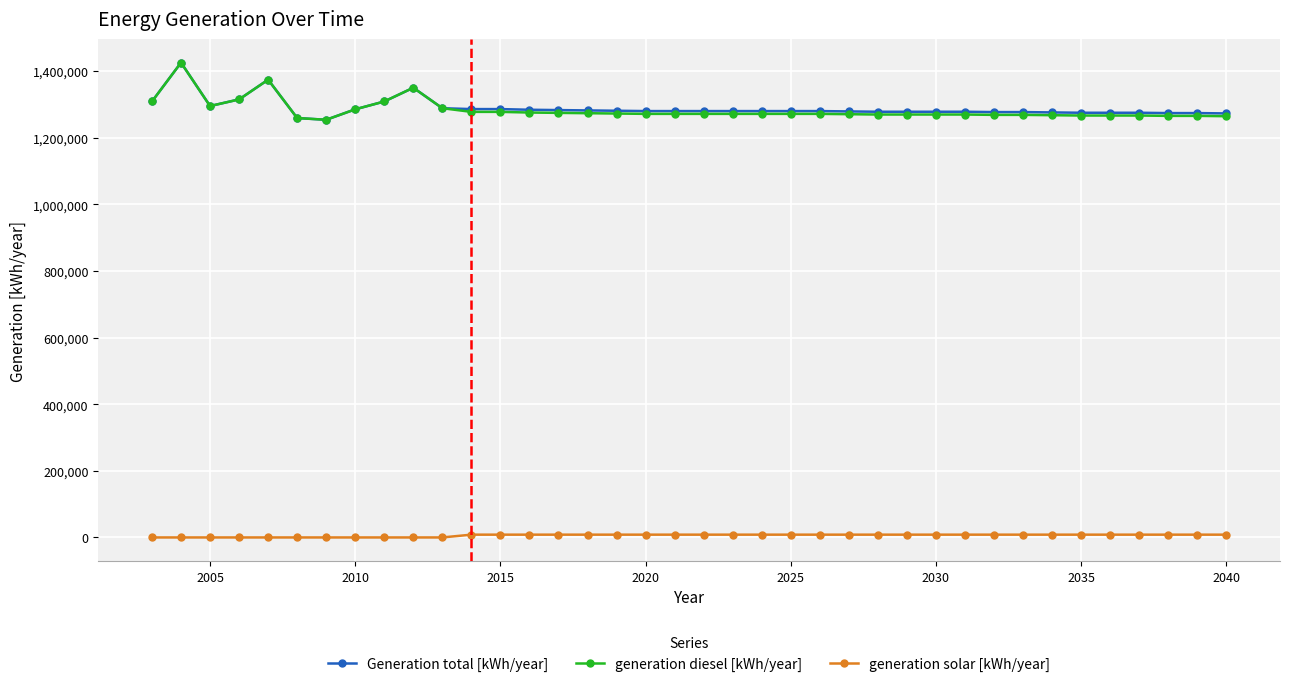

What is the minimum value for Generation total [kWh/year]?

1253915